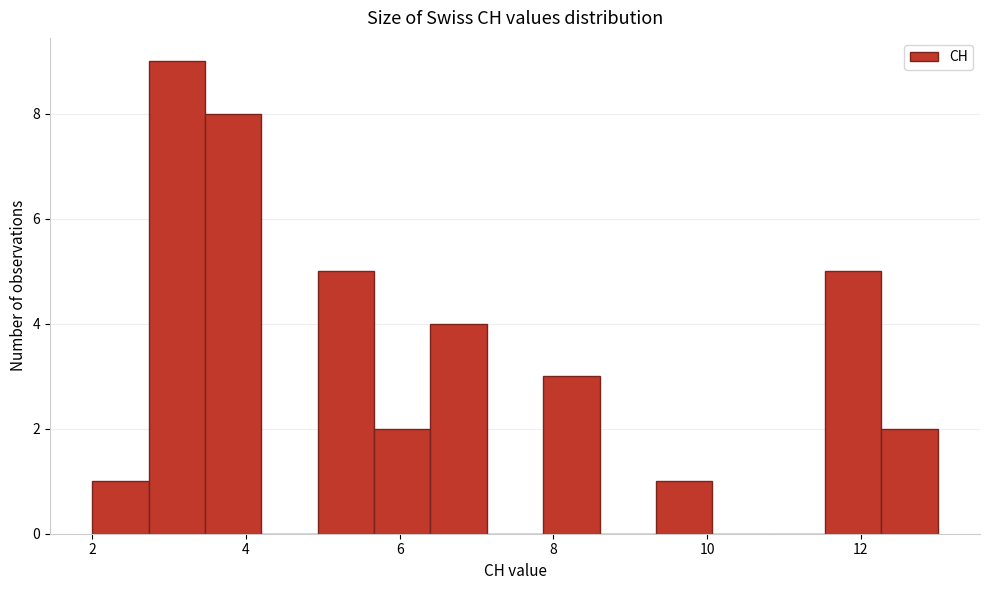

Read against the x-axis, roughly where is the centre of the tallest bar?

3.2